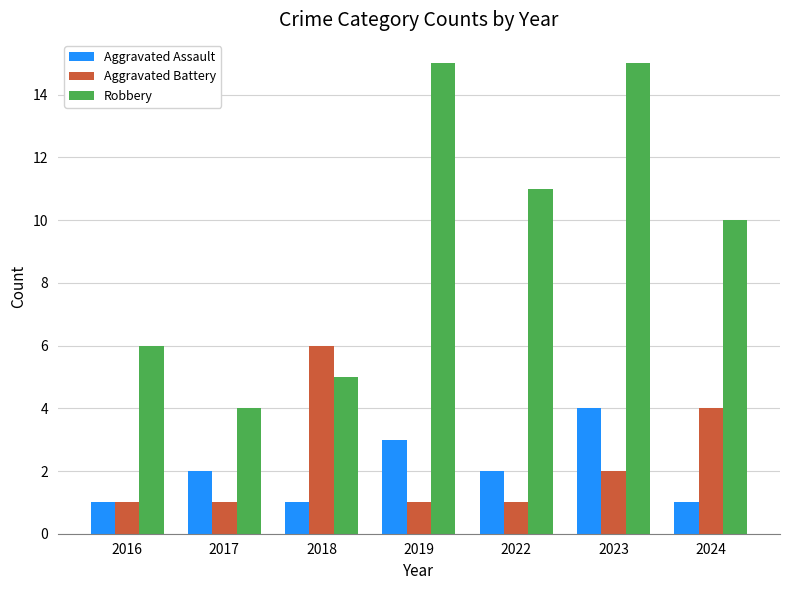

Reading left to right, extract all data points from this chart.

Aggravated Assault: 1	2	1	3	2	4	1
Aggravated Battery: 1	1	6	1	1	2	4
Robbery: 6	4	5	15	11	15	10